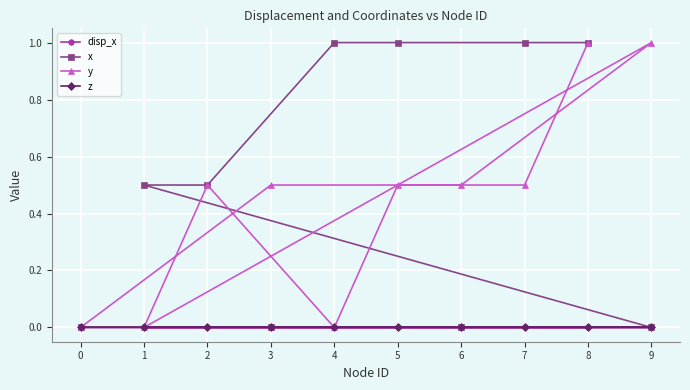

True or false: x has more than 1 points higher than both neighbors.

False